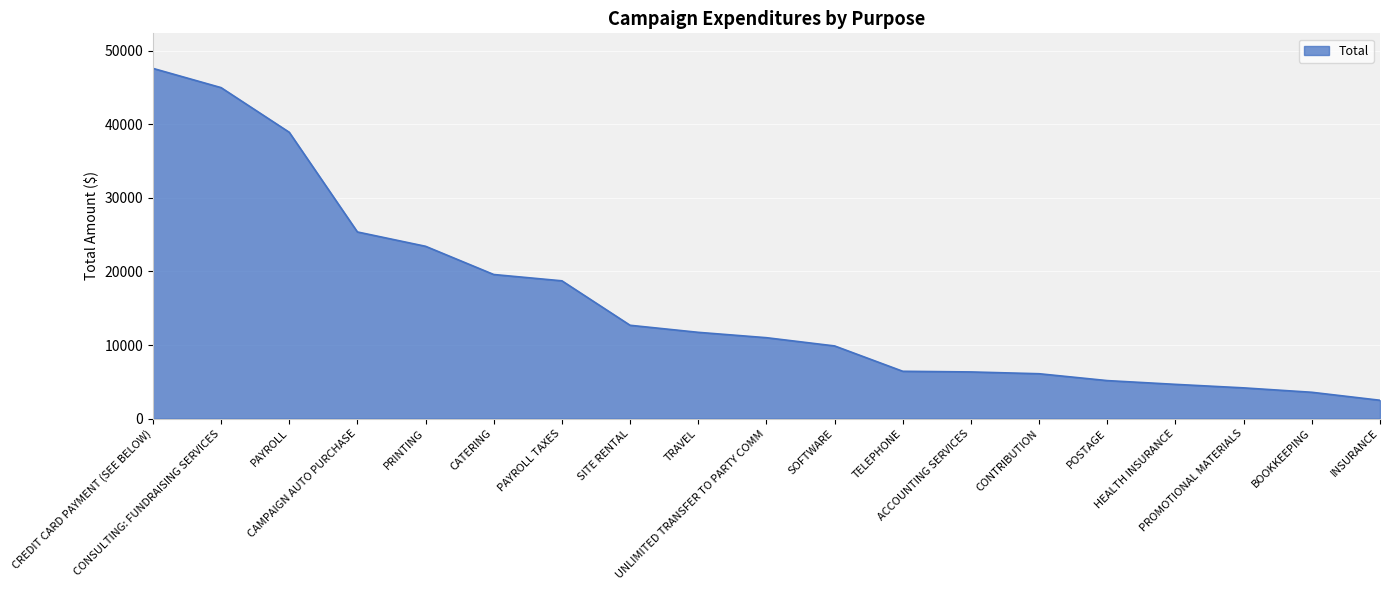

What is the smallest value displayed?

2494